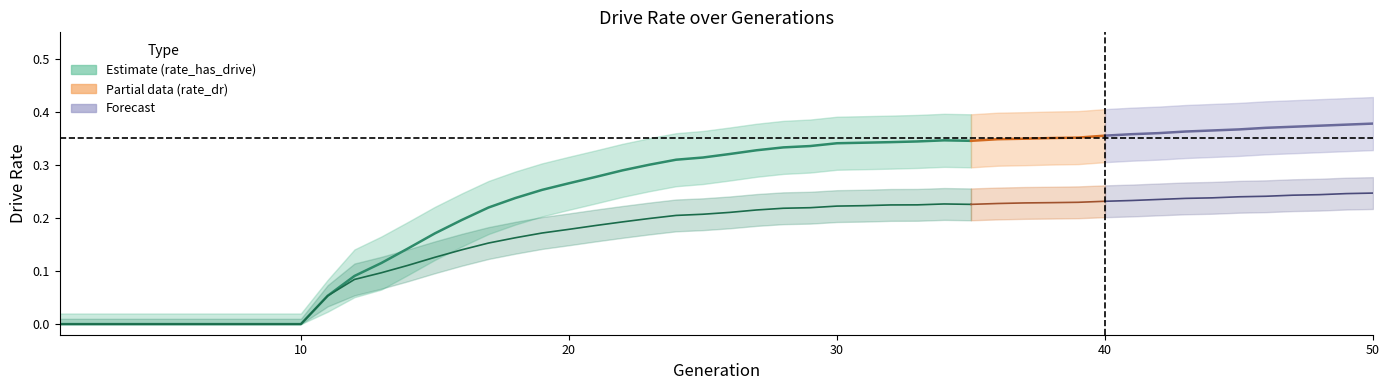

List the series in order of their overall mean, highest first.

rate_has_drive, rate_dr